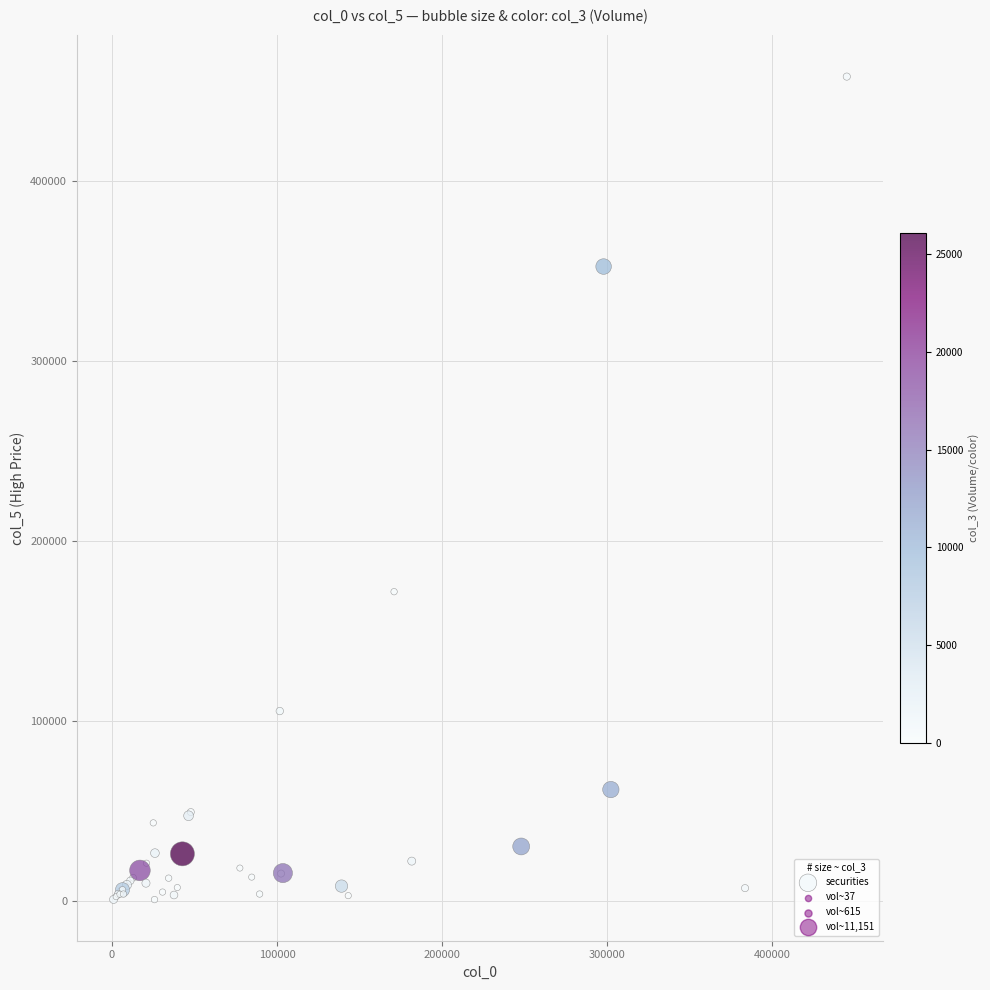

What Y value in the scatter plot is closest to 229447?

171900